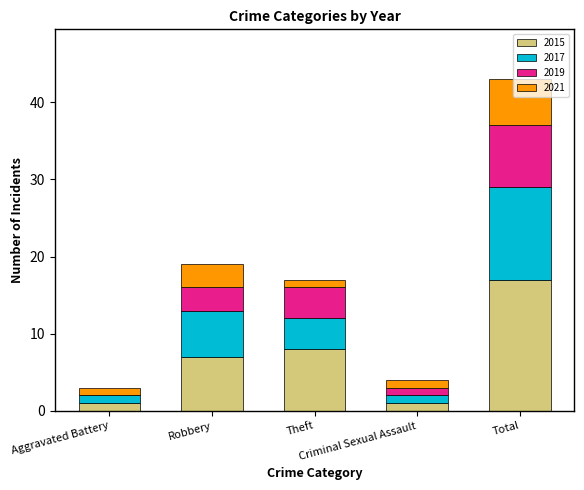

Count the number of data series in this chart.

4